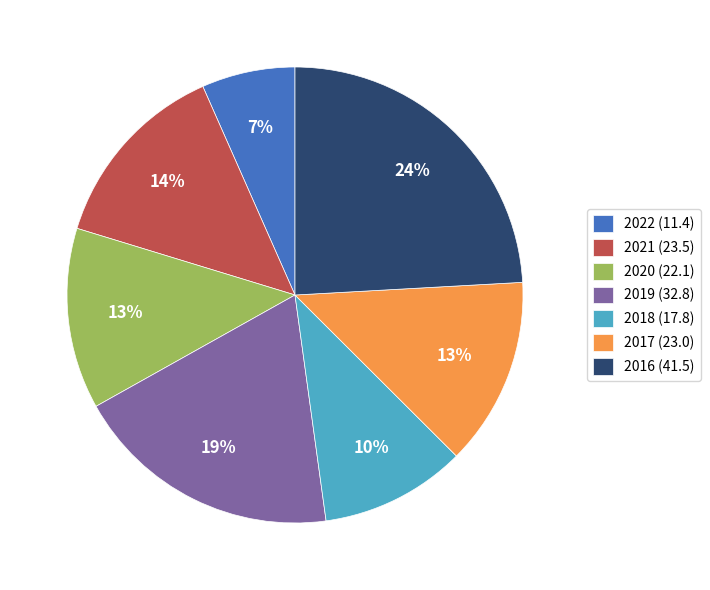

To the nearest percent, what is the combined percentage of 2016 (41.5) and 2017 (23.0)?

37%